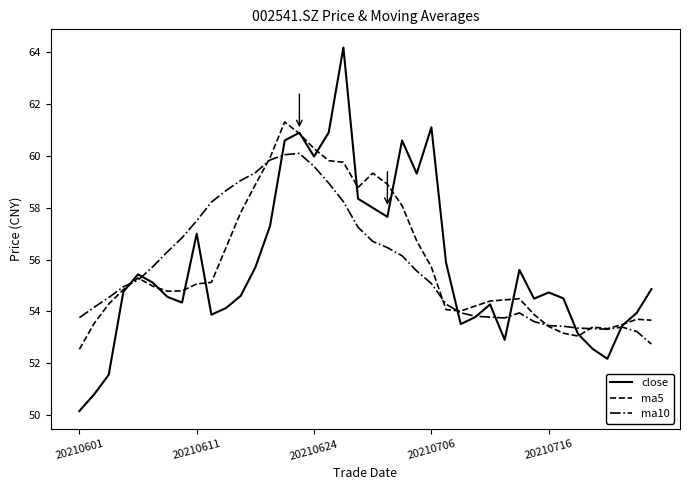

List the series in order of their peak value, highest first.

close, ma5, ma10